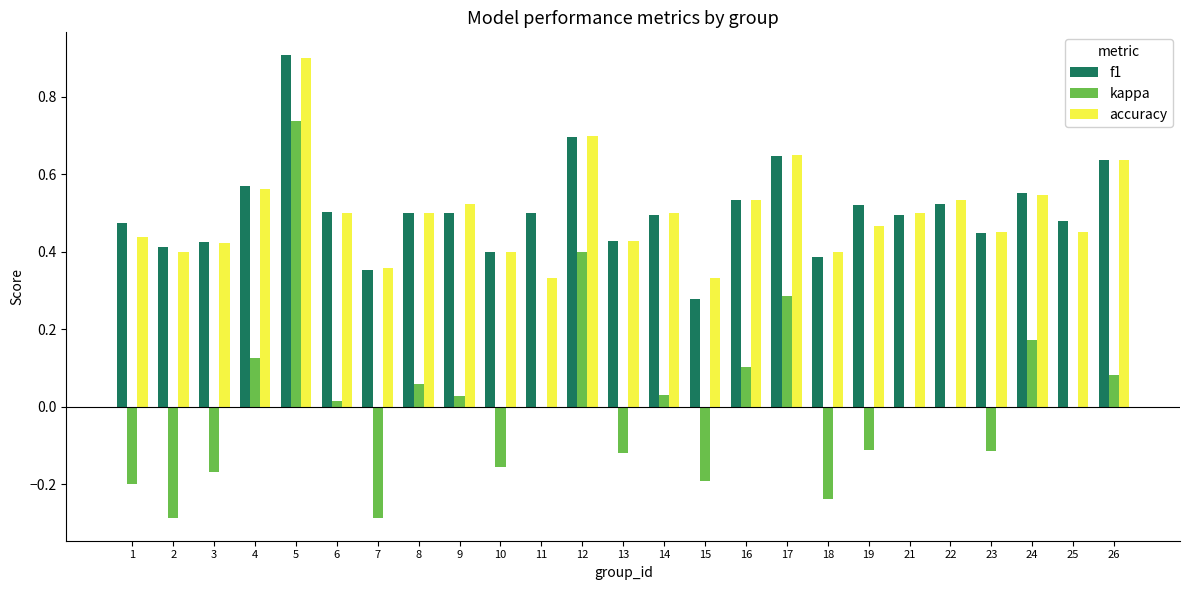

The accuracy series shows 0.5 at 22. True or false?

True